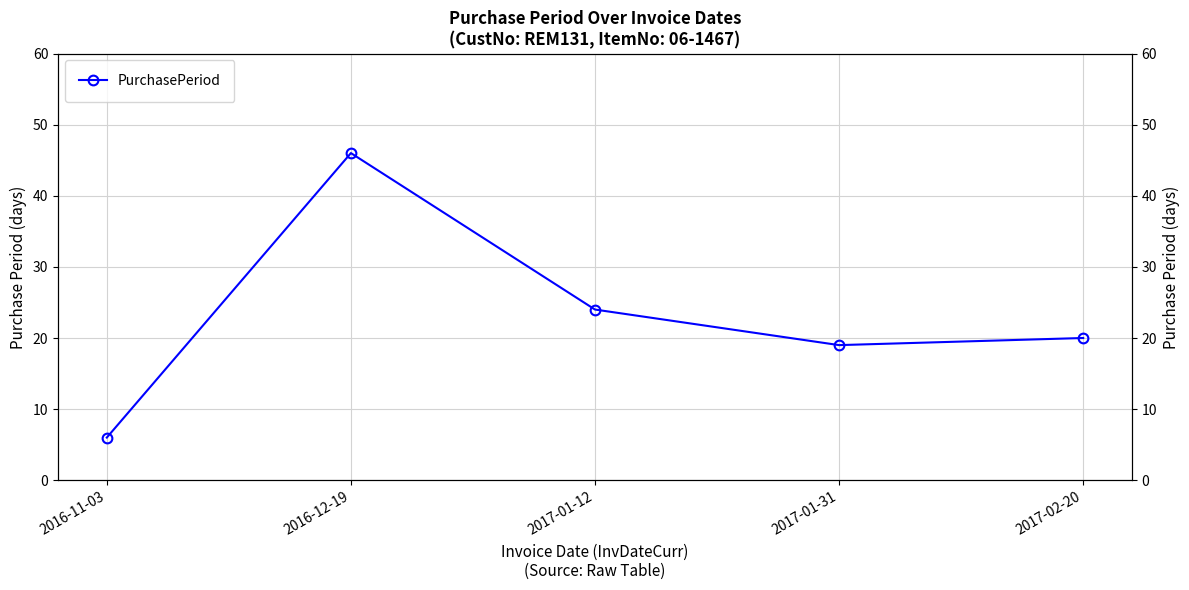

True or false: the data has more than 2 interior local peaks.

False